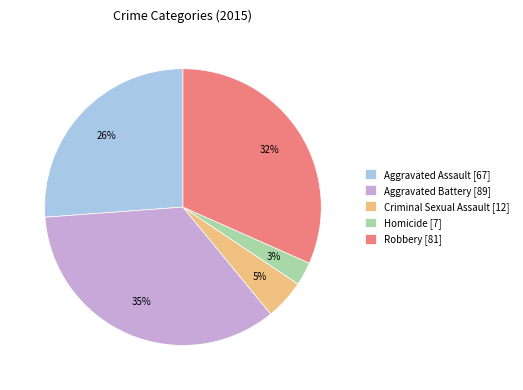

True or false: Aggravated Assault [67] accounts for 26% of the total.

True